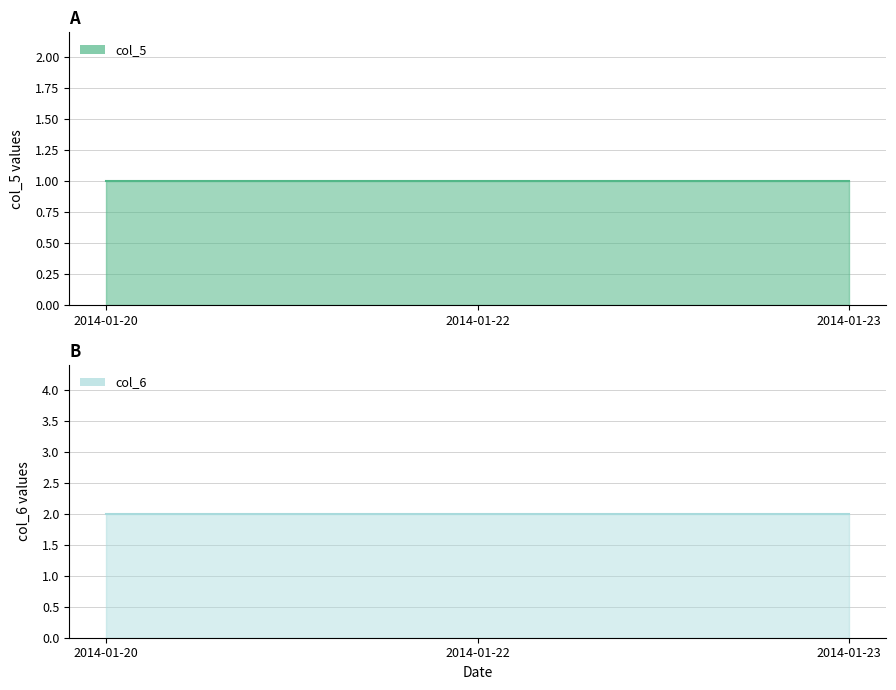

What is the value of the col_6 point at the 2nd from the left?

2